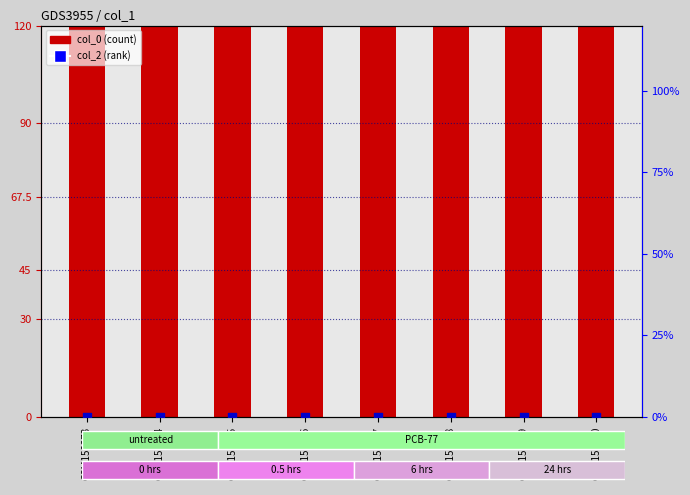

Which series has the largest total across all categories?

col_0 (count)